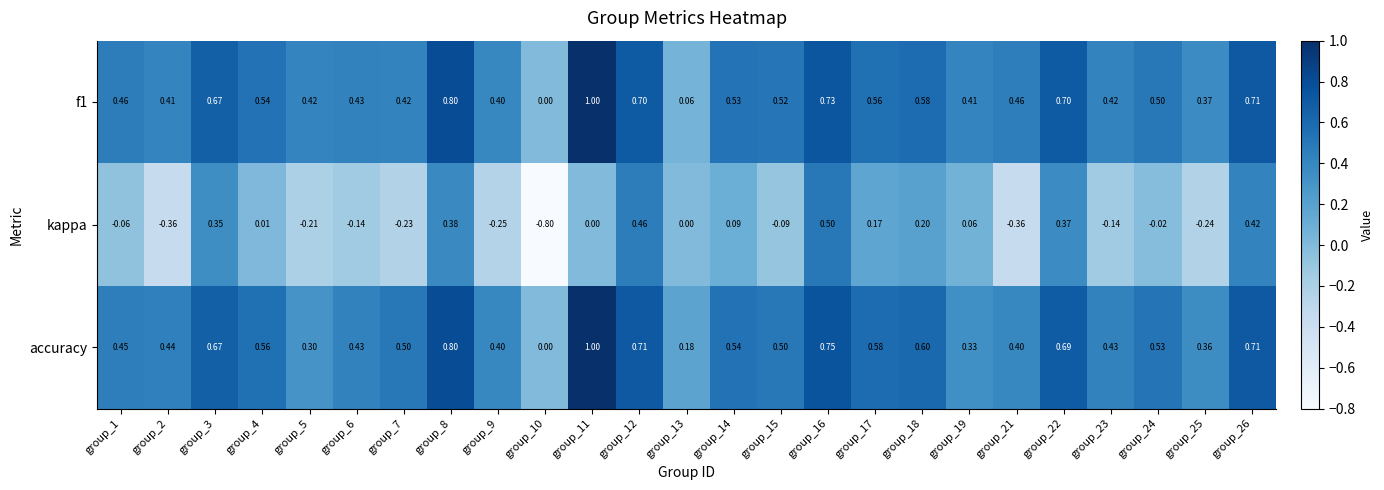

Which series has the largest total across all categories?

accuracy